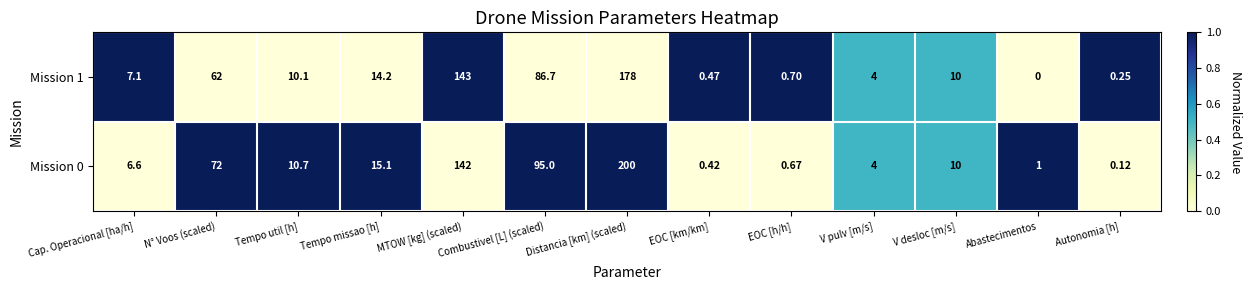

Where does the Mission 0 series first go above 10?

N° Voos (scaled)